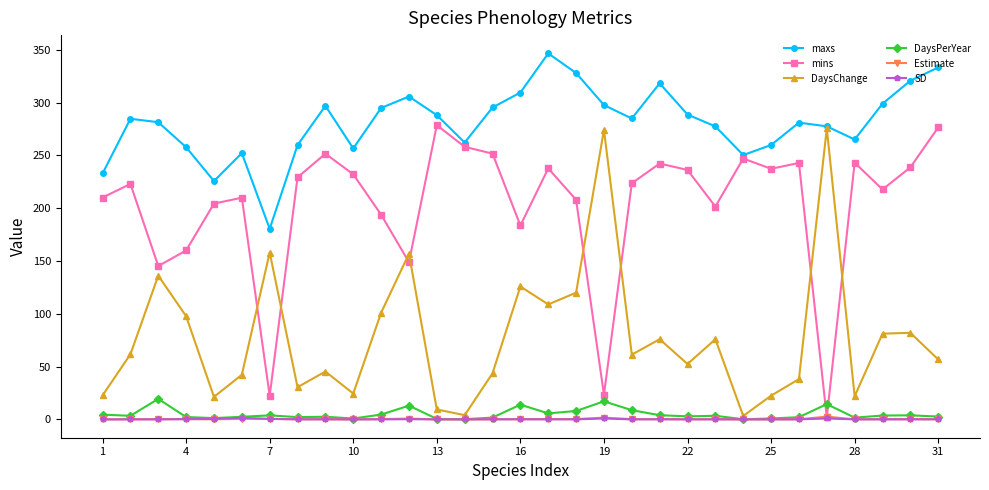

Which series has the largest total across all categories?

maxs